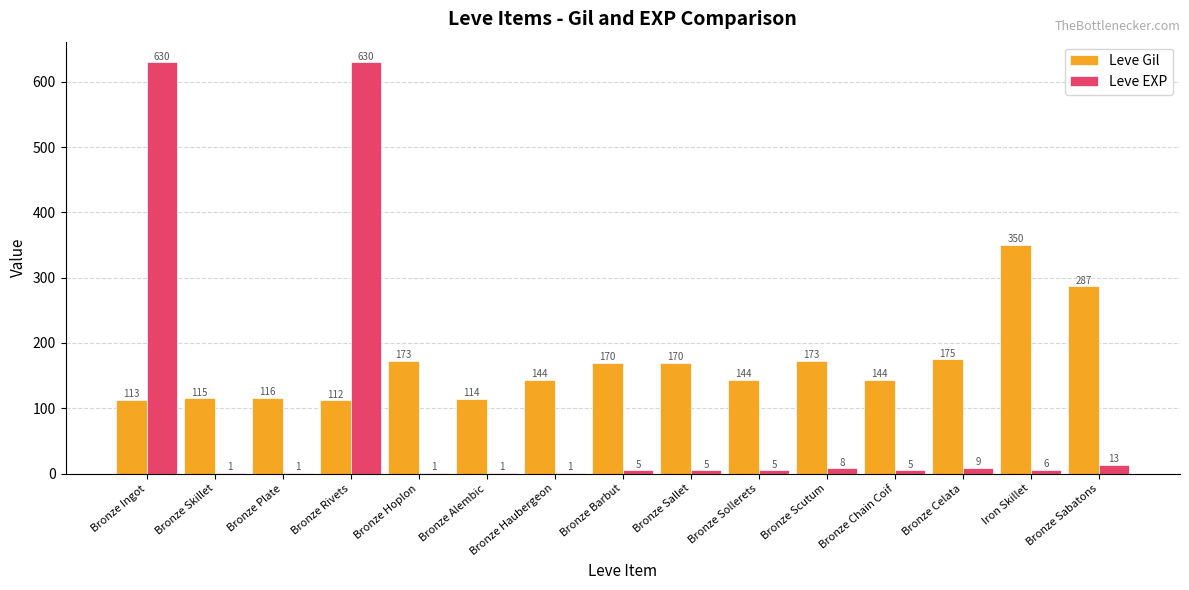

Between Bronze Alembic and Bronze Chain Coif, which series saw the biggest shift?

Leve Gil